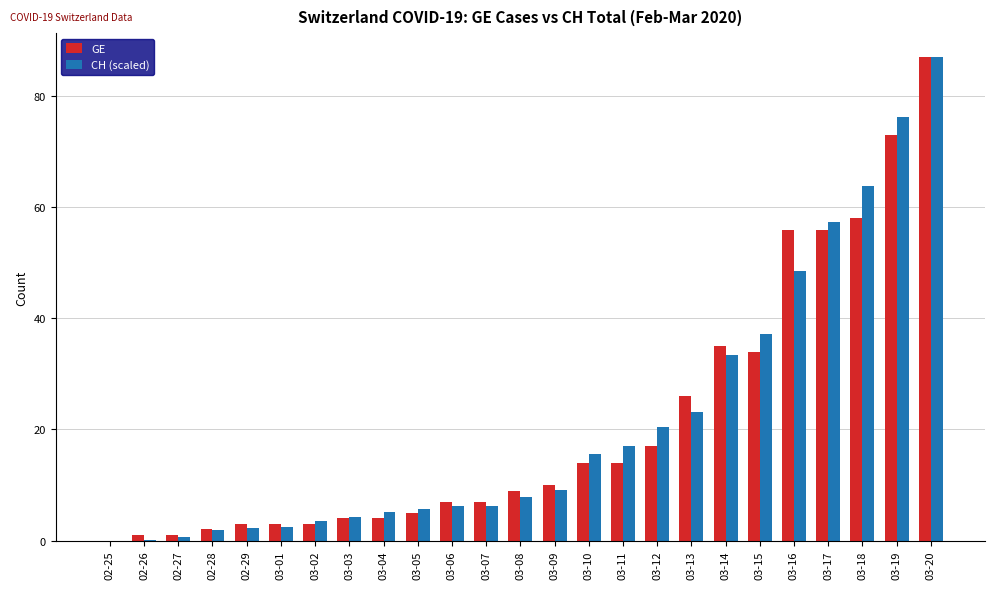

How many values in the CH (scaled) series exceed 7?

13